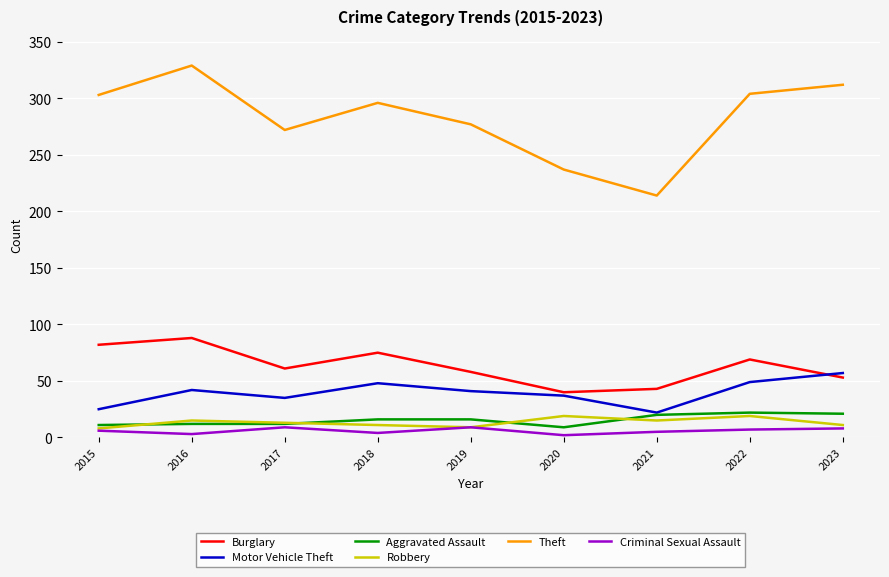

The value of Theft at 2020 is 106. True or false?

False